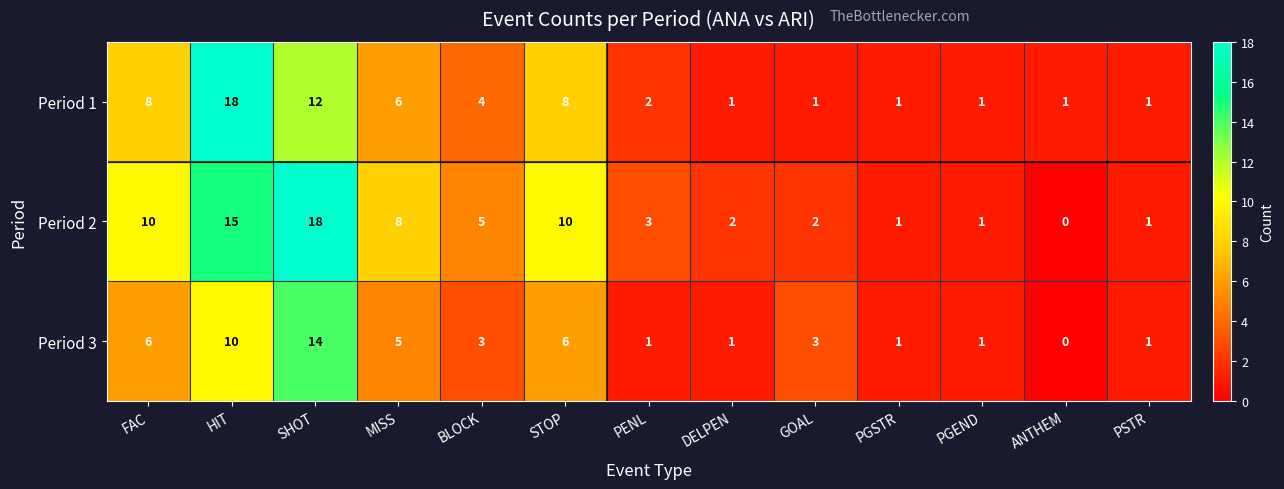

Which label corresponds to the smallest value in the chart?

ANTHEM